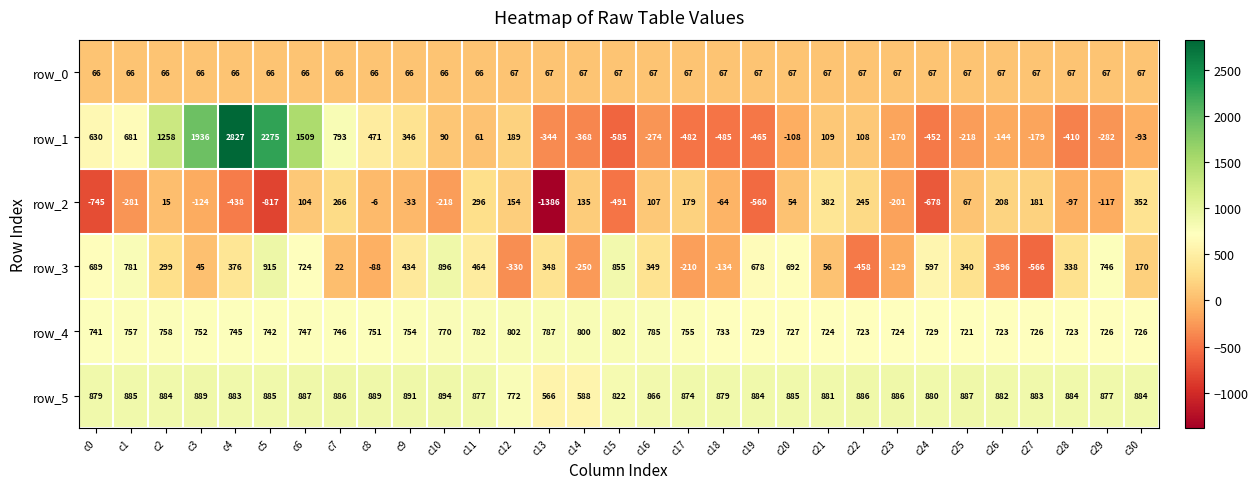

What is the spread (max minus min) of values at c0?

1624